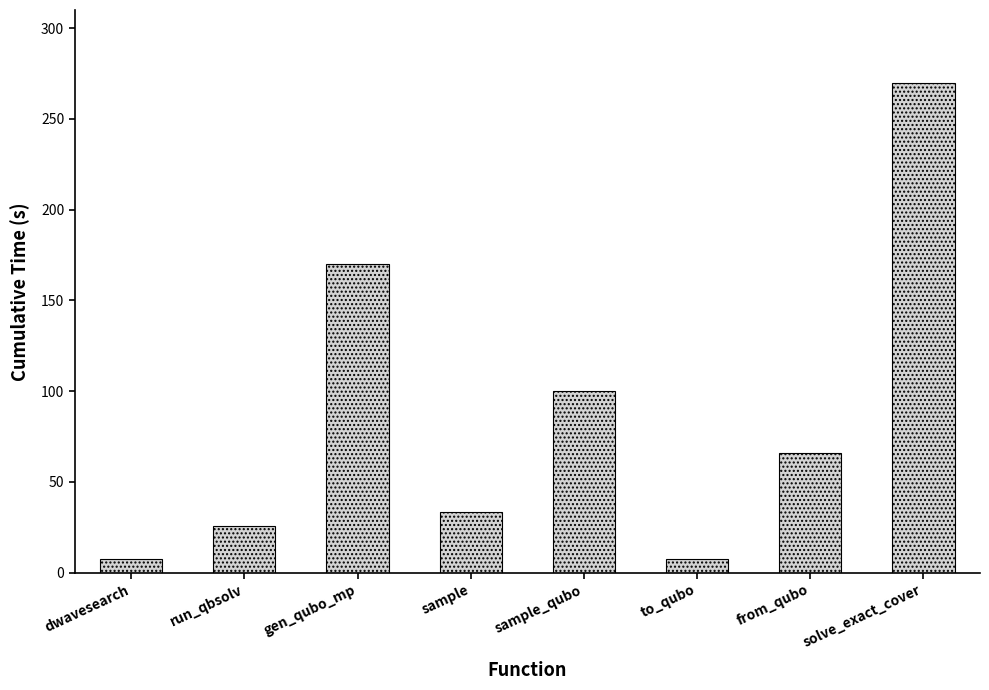

Which category has the highest value across all series?

solve_exact_cover